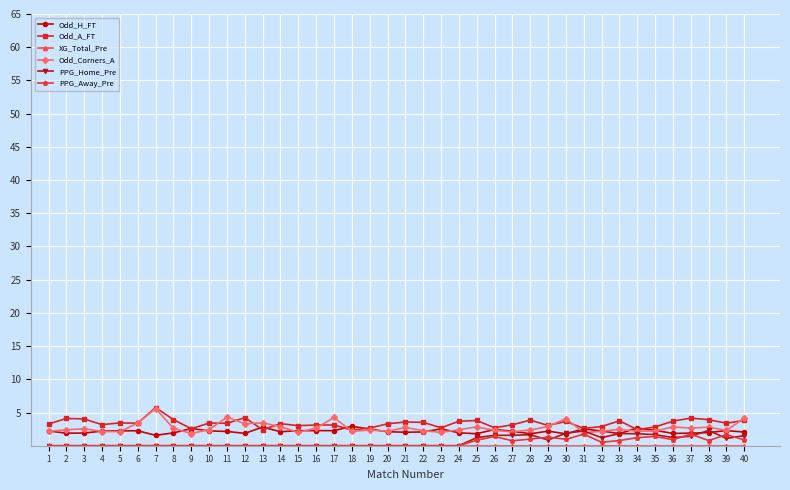

What is the sum of all Odd_A_FT values?

135.1